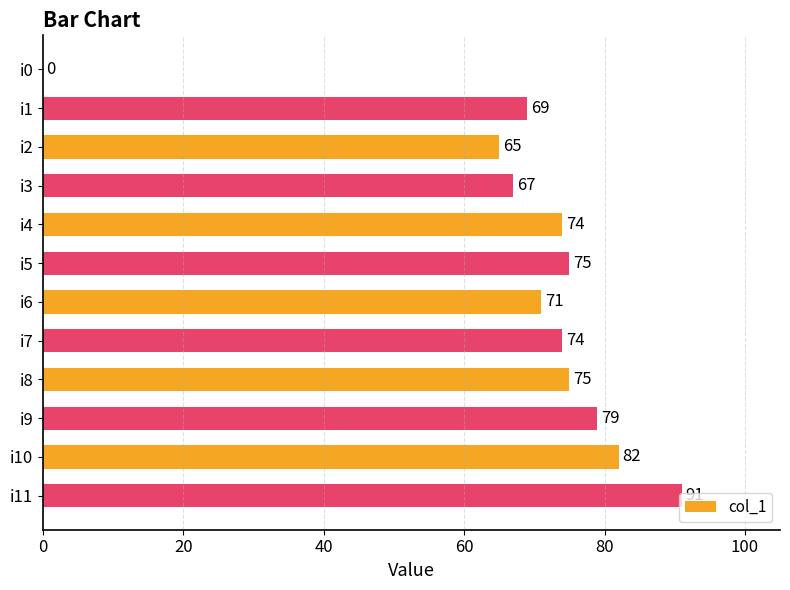

Between i8 and i4, which is larger?

i8